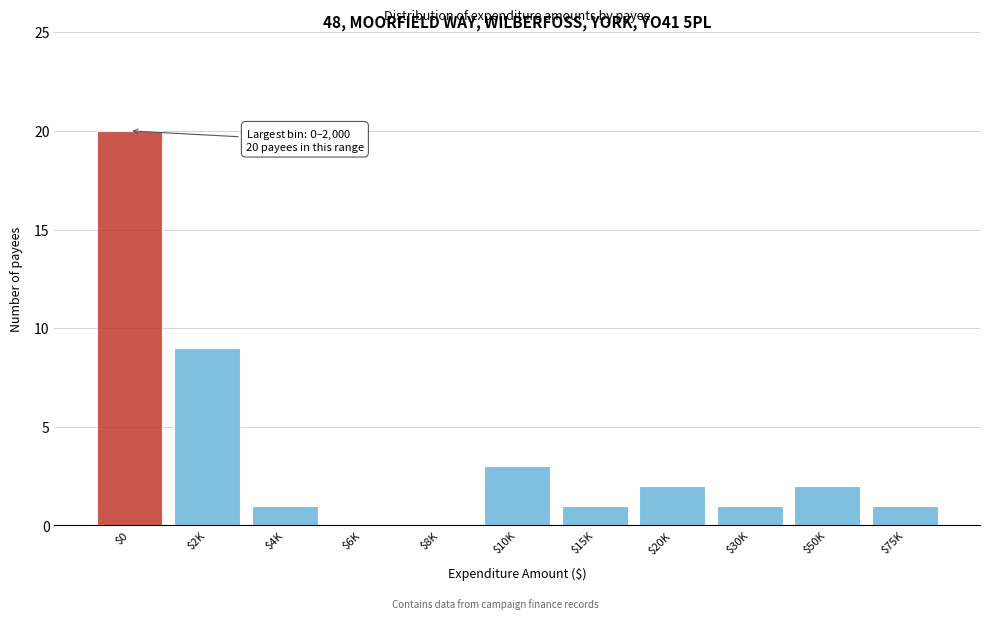

Where is the data nearest to the value 10?

$2K